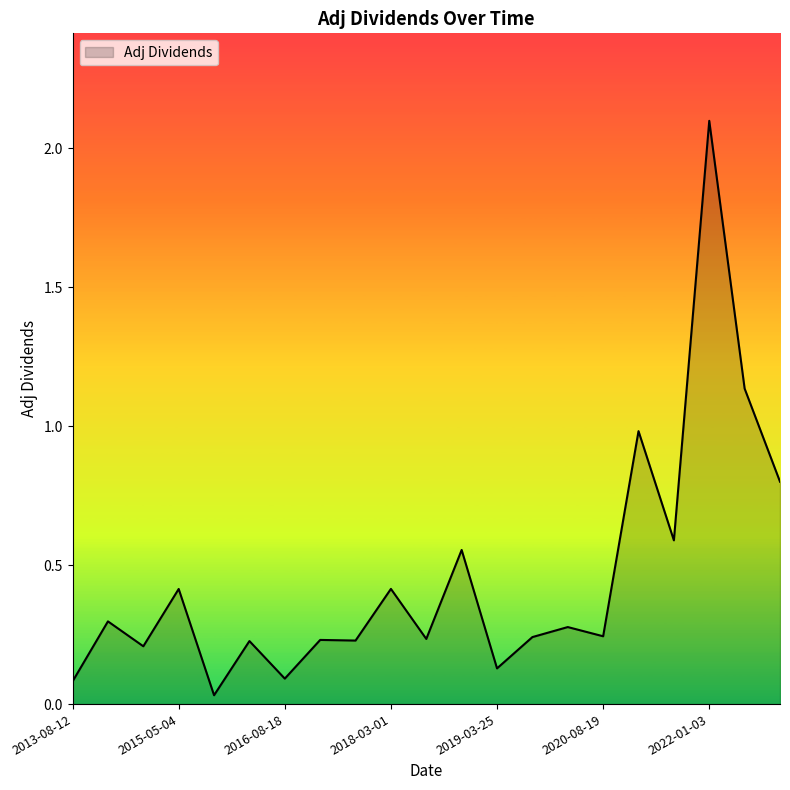

What is the difference between the maximum and minimum values?

2.1